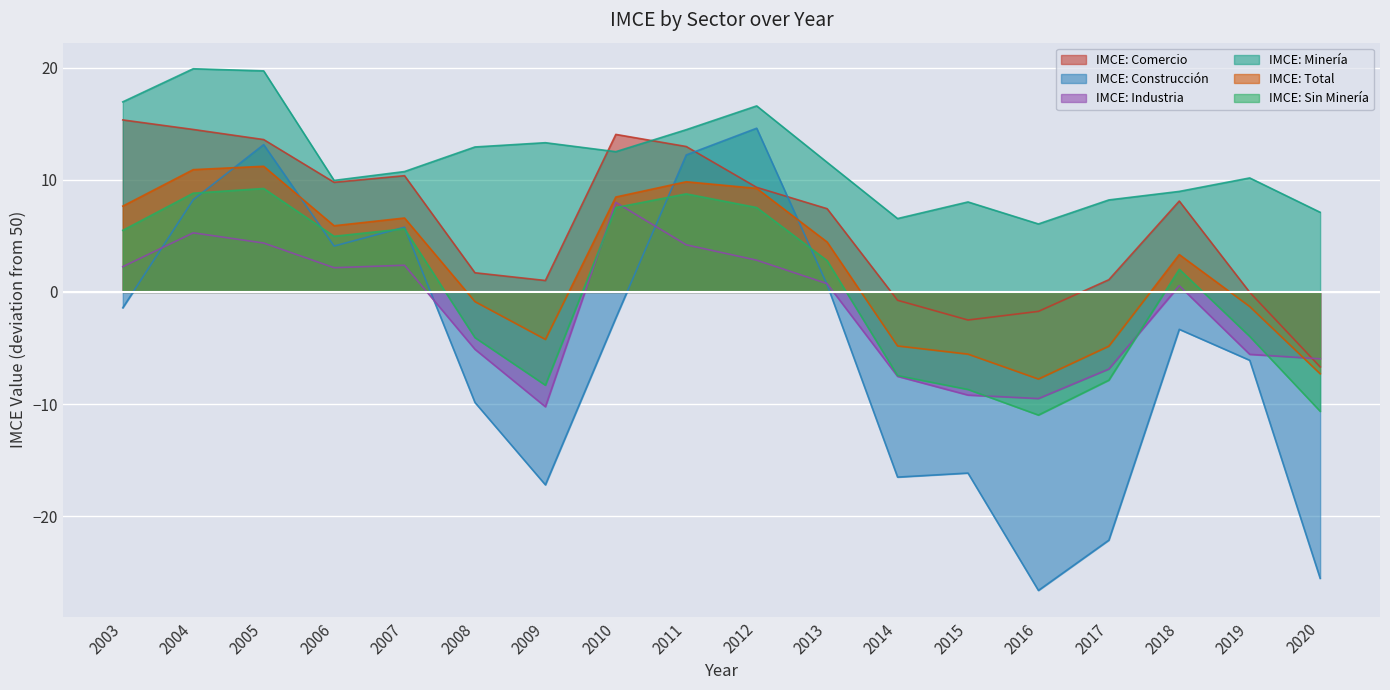

What are all the series names shown in the legend?

IMCE: Comercio, IMCE: Construcción, IMCE: Industria, IMCE: Minería, IMCE: Total, IMCE: Sin Minería